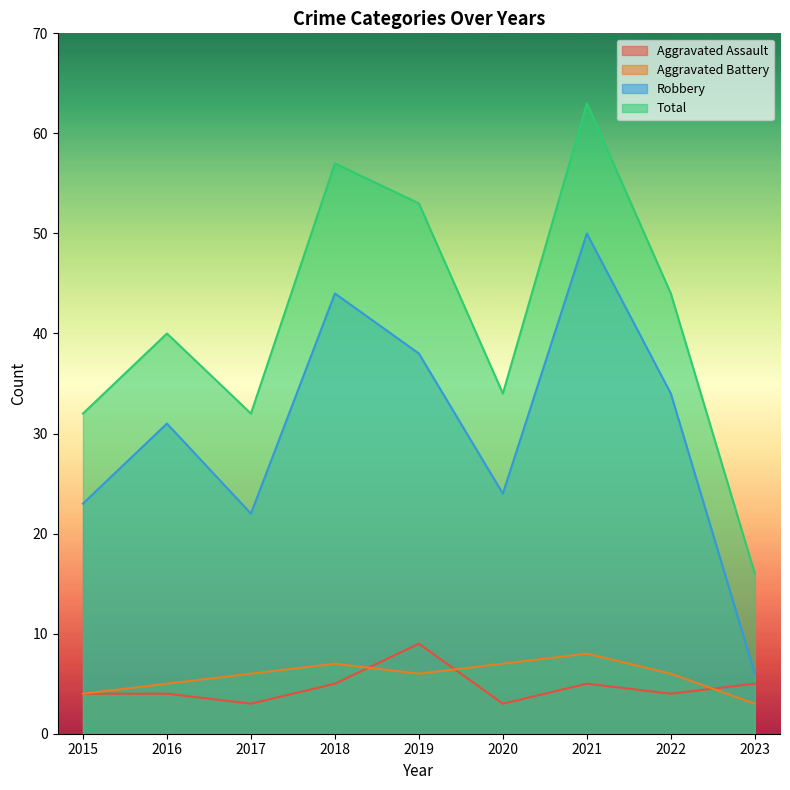

What is the maximum value shown in the chart?

63